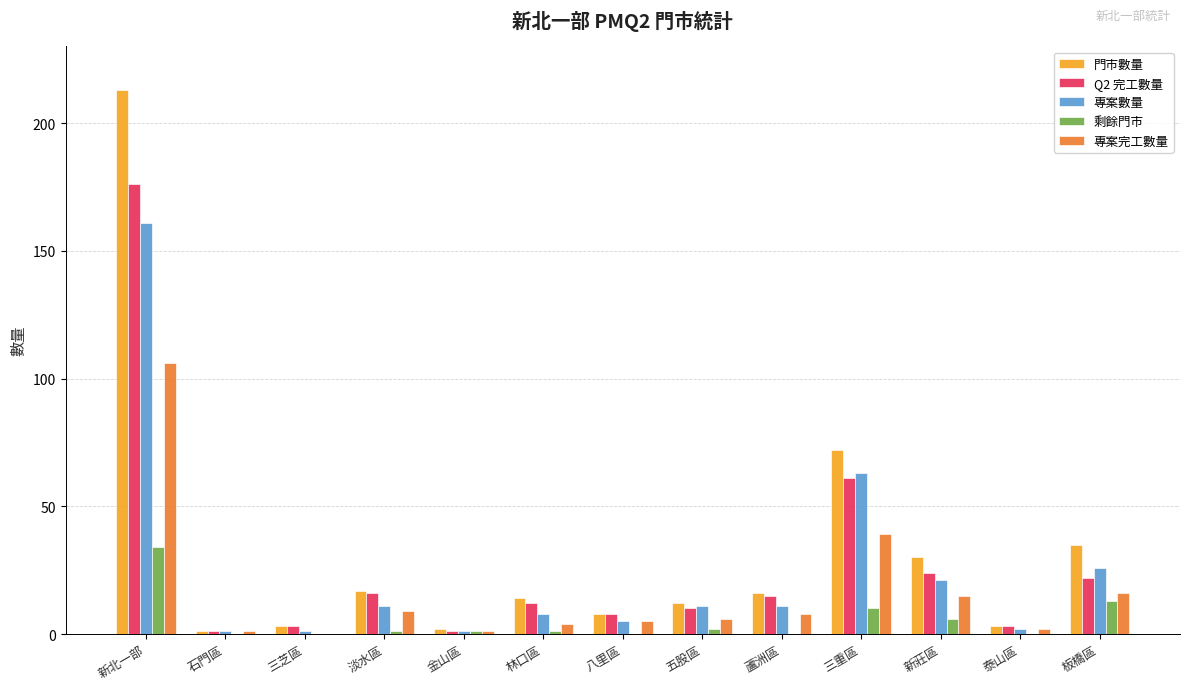

Is the value of 剩餘門市 at 淡水區 greater than the value of Q2 完工數量 at 林口區?

No